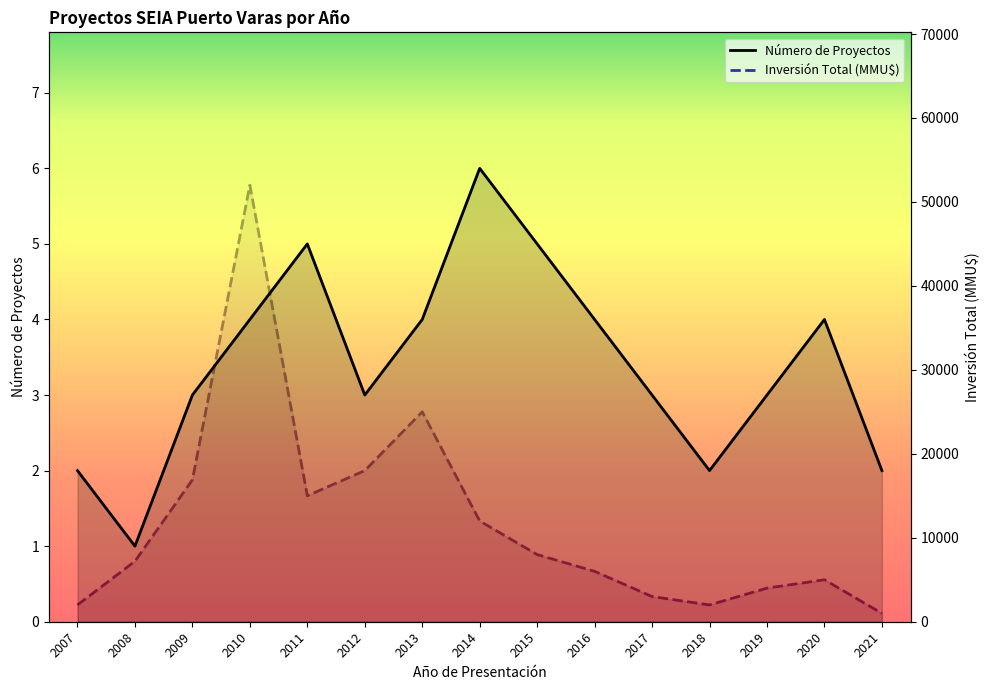

At which label is Número de Proyectos closest to 3?

2009